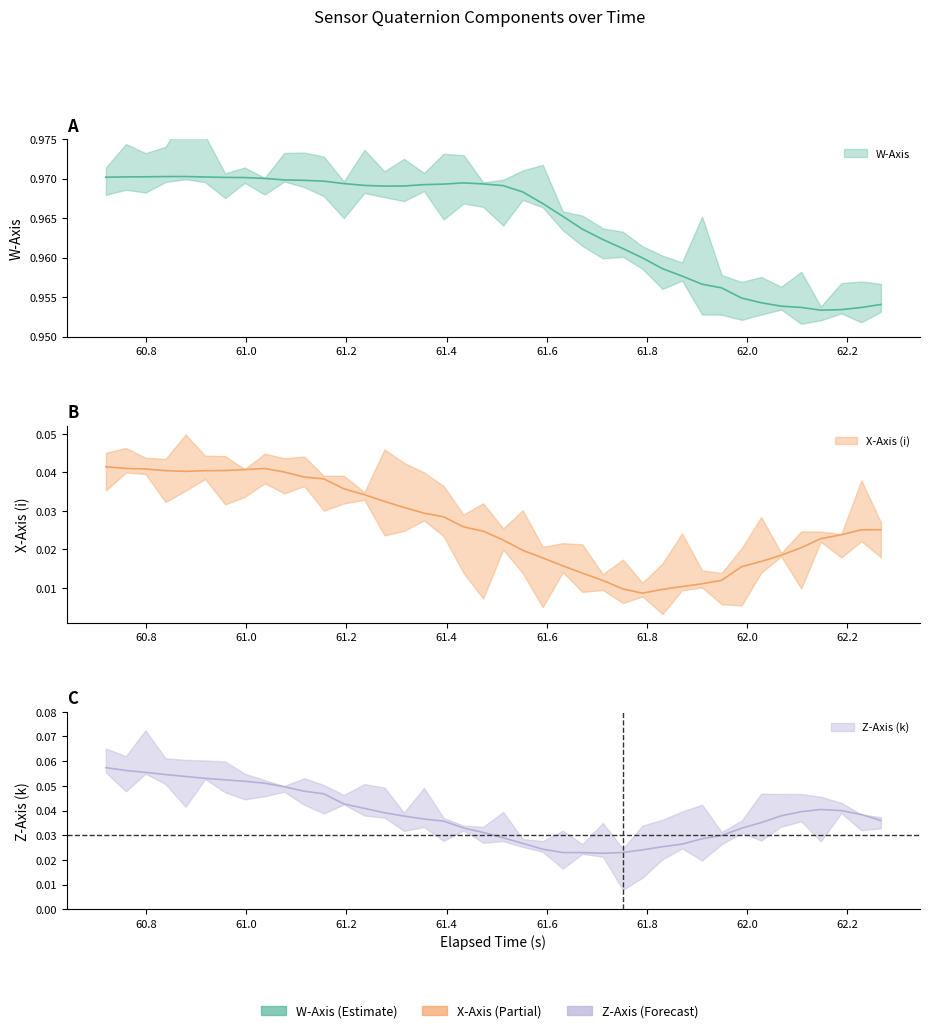

Reading right to left, what are all the values shown in this chart?

W_Axis: 1.0	1.0	1.0	1.0	1.0	1.0	1.0	1.0	1.0	1.0	1.0	1.0	1.0	1.0	1.0	1.0	1.0	1.0	1.0	1.0	1.0	1.0	1.0	1.0	1.0	1.0	1.0	1.0	1.0	1.0	1.0	1.0	1.0	1.0	1.0	1.0	1.0	1.0	1.0	1.0
X_Axis: 0.0	0.0	0.0	0.0	0.0	0.0	0.0	0.0	0.0	0.0	0.0	0.0	0.0	0.0	0.0	0.0	0.0	0.0	0.0	0.0	0.0	0.0	0.0	0.0	0.0	0.0	0.0	0.0	0.0	0.0	0.0	0.0	0.0	0.0	0.0	0.0	0.0	0.0	0.0	0.0
Z_Axis: 0.0	0.0	0.0	0.0	0.0	0.0	0.0	0.0	0.0	0.0	0.0	0.0	0.0	0.0	0.0	0.0	0.0	0.0	0.0	0.0	0.0	0.0	0.0	0.0	0.0	0.0	0.0	0.0	0.0	0.0	0.0	0.1	0.1	0.1	0.1	0.1	0.1	0.1	0.1	0.1